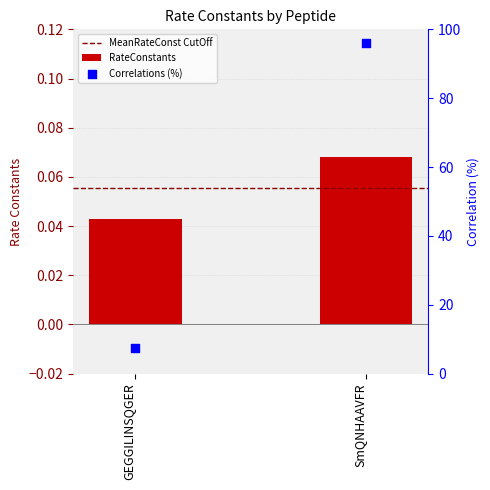

Which series has the largest Y range (max minus min)?

Correlations (%)